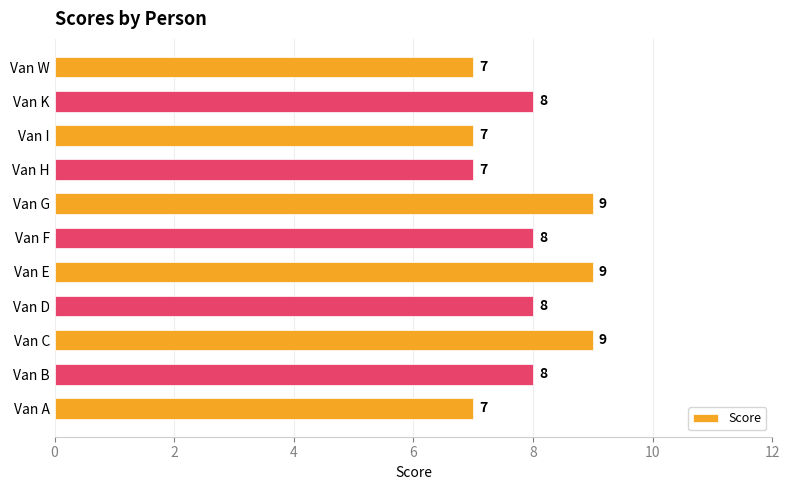

What is the sum of the values at Van K and Van W?

15